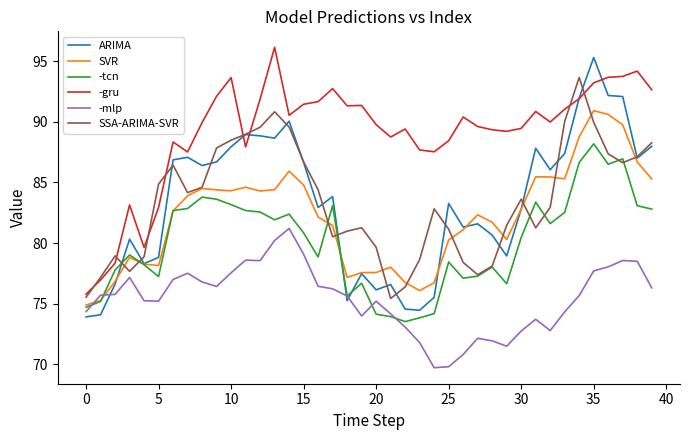

True or false: SVR and -gru cross at least once.

False